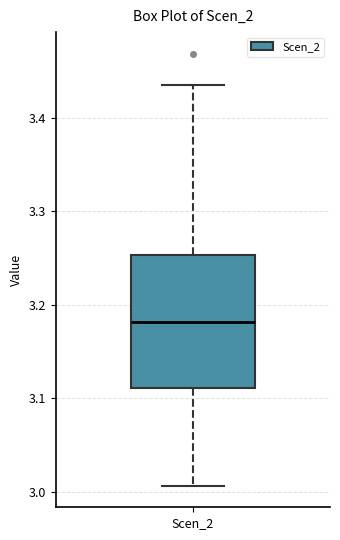

Where is the lower edge of the box for Scen_2 on the y-axis? The values are not printed on the chart, so give them approximately, as read against the axis.

3.11